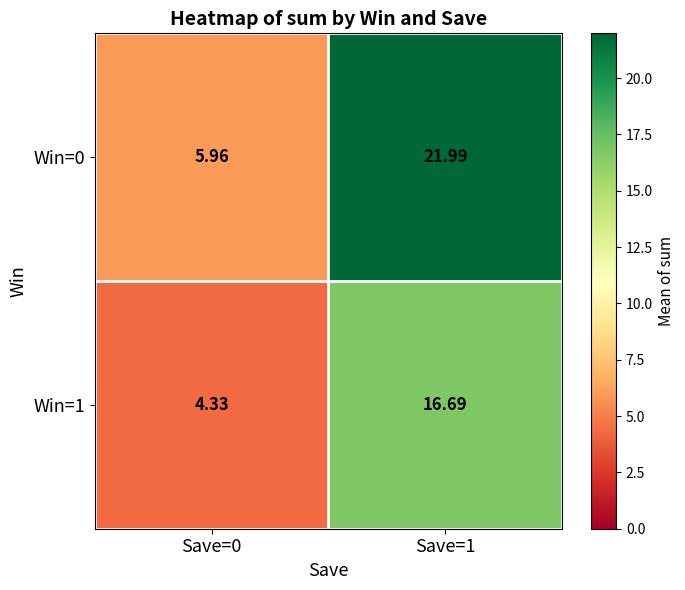

Is the value of Win=1 at Save=0 greater than the value of Win=0 at Save=0?

No